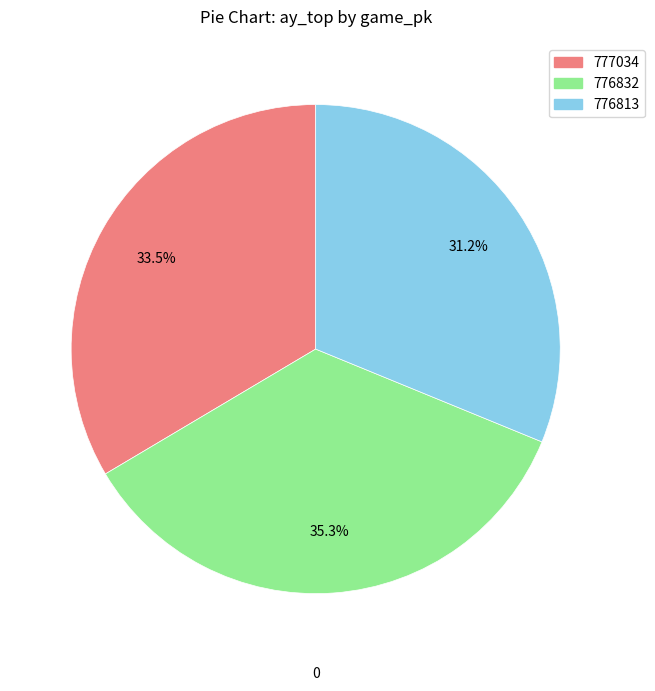

True or false: 776832 accounts for 35% of the total.

True